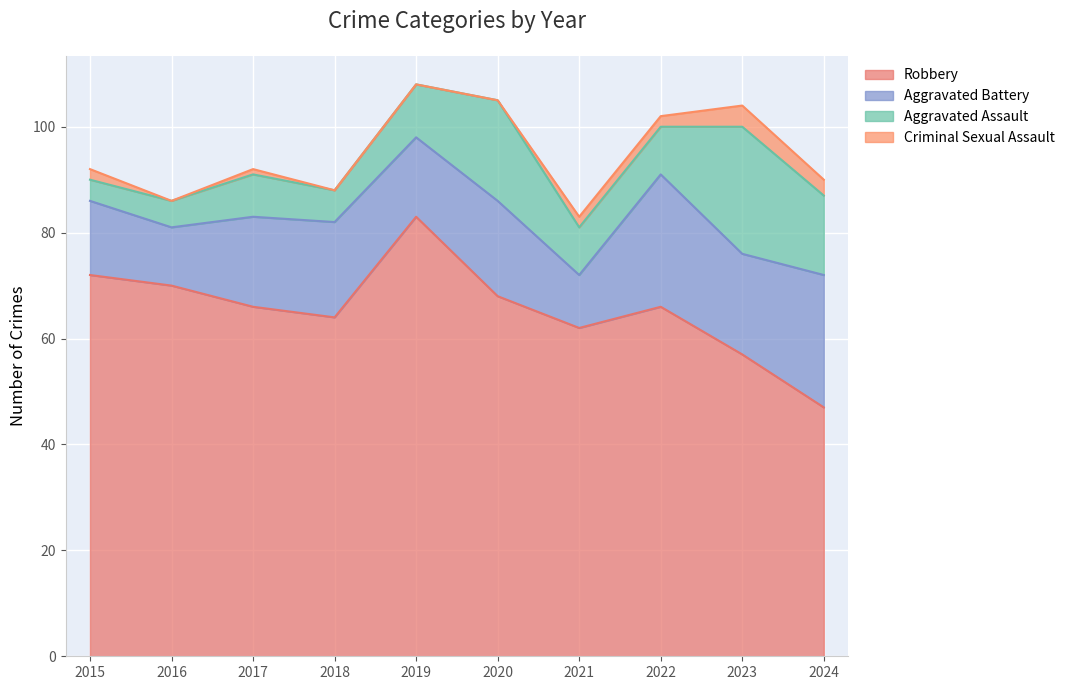

True or false: Aggravated Battery has more than 0 points higher than both neighbors.

True